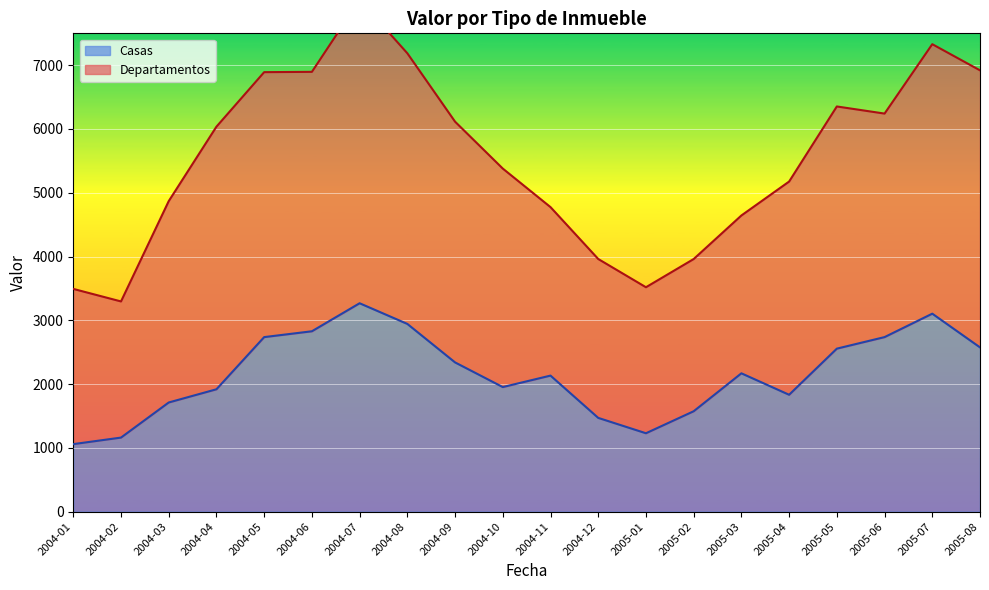

How many interior local valleys (lower than both neighbors) does the data have?

3